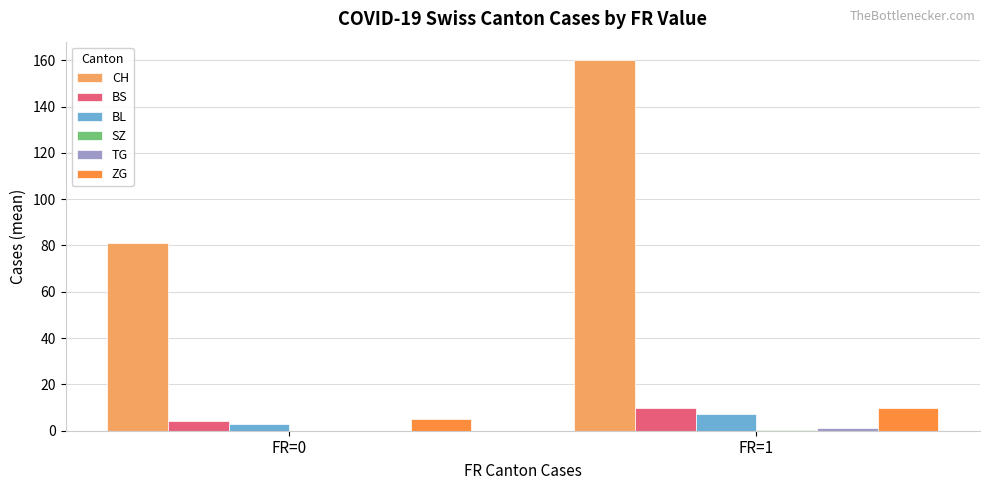

What is the sum of all ZG values?

14.8